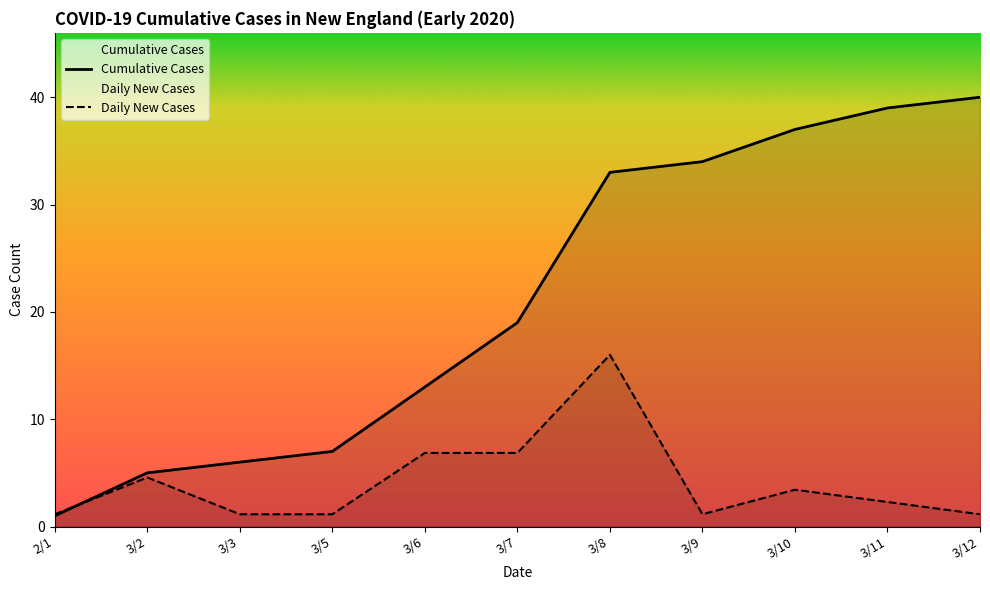

The value of Daily New Cases at 3/5 is 0. True or false?

False